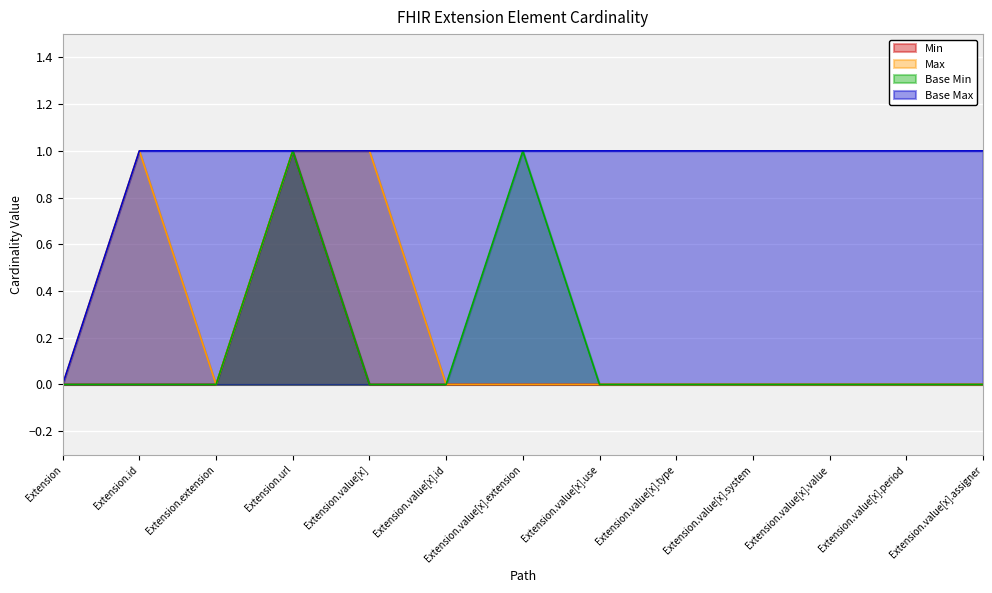

Between Extension and Extension.value[x], which series saw the biggest shift?

Max